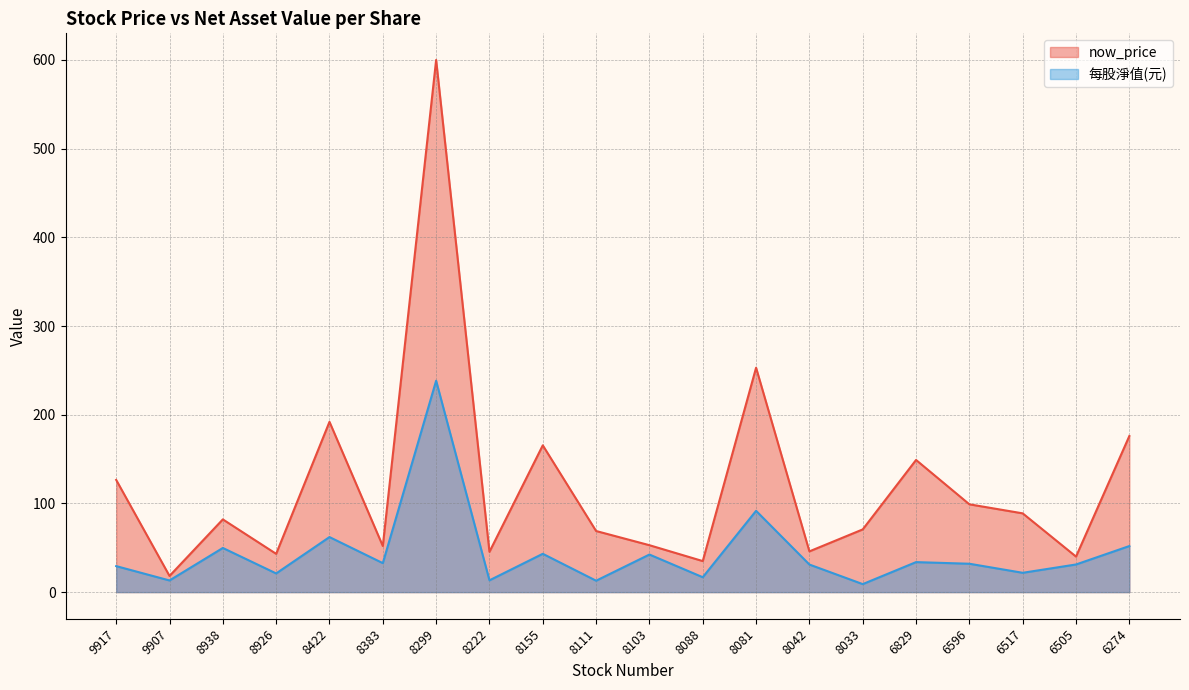

Does the chart have visible grid lines?

Yes